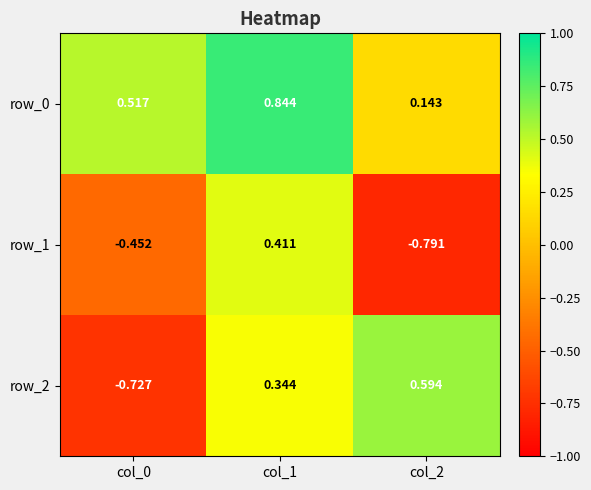

Reading left to right, transcribe all the data shown in this chart.

row_0: 0.5	0.8	0.1
row_1: -0.5	0.4	-0.8
row_2: -0.7	0.3	0.6